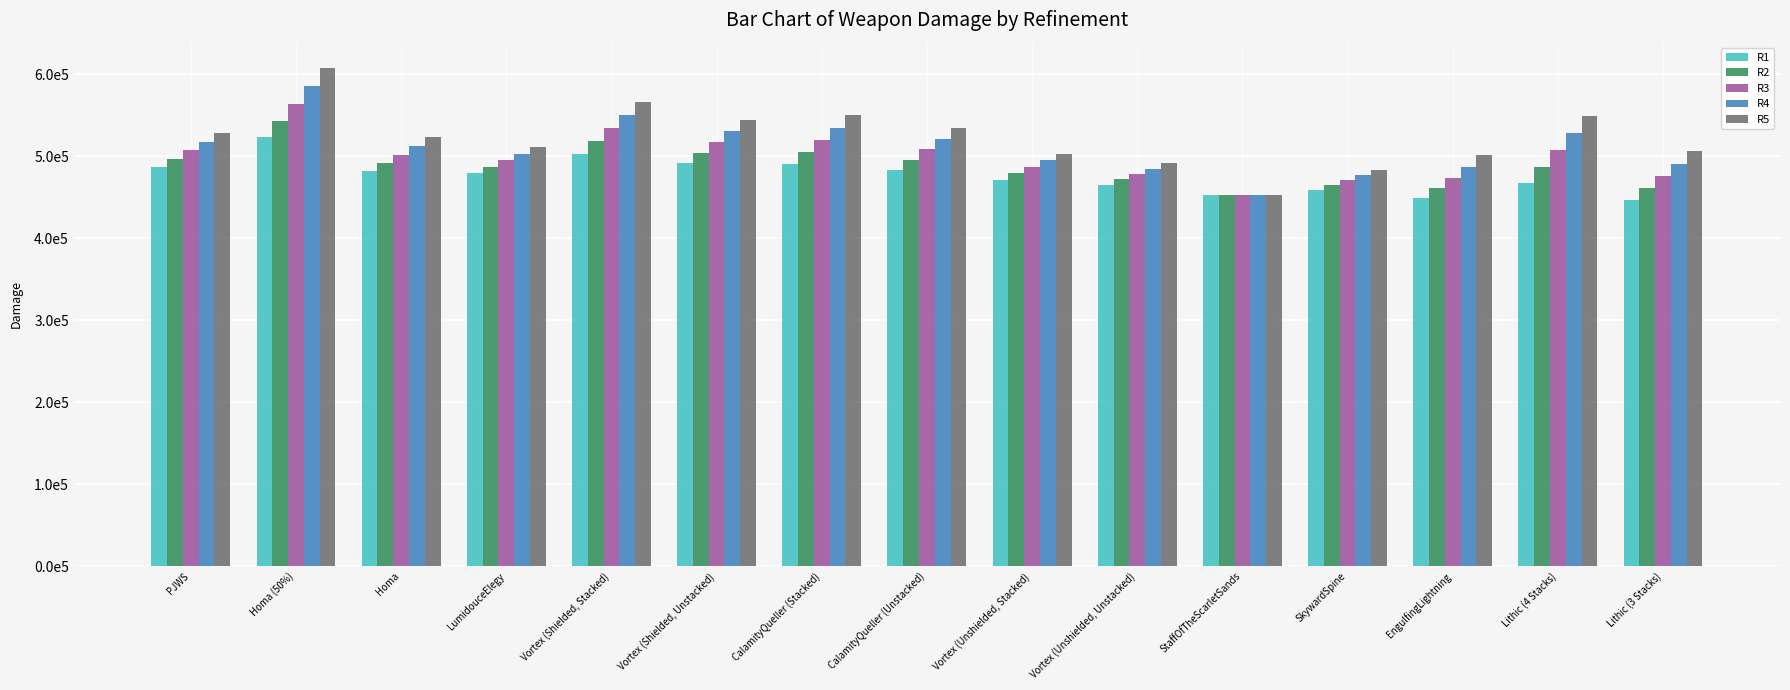

Reading left to right, extract all data points from this chart.

R1: PJWS=487044.6	Homa (50%)=523926.1	Homa=482399.6	LumidouceElegy=479214.2	Vortex (Shielded, Stacked)=503085.3	Vortex (Shielded, Unstacked)=491623.1	CalamityQueller (Stacked)=490285.2	CalamityQueller (Unstacked)=482896.5	Vortex (Unshielded, Stacked)=471276.7	Vortex (Unshielded, Unstacked)=465545.6	StaffOfTheScarletSands=453391.6	SkywardSpine=459517.3	EngulfingLightning=449749.0	Lithic (4 Stacks)=468084.0	Lithic (3 Stacks)=447236.6
R2: PJWS=497189.9	Homa (50%)=543436.3	Homa=492022.9	LumidouceElegy=487144.2	Vortex (Shielded, Stacked)=518989.5	Vortex (Shielded, Unstacked)=504661.8	CalamityQueller (Stacked)=505018.5	CalamityQueller (Unstacked)=495654.2	Vortex (Unshielded, Stacked)=479228.9	Vortex (Unshielded, Unstacked)=472065.0	StaffOfTheScarletSands=453391.6	SkywardSpine=465084.7	EngulfingLightning=461397.3	Lithic (4 Stacks)=487578.3	Lithic (3 Stacks)=461487.7
R3: PJWS=507446.6	Homa (50%)=564001.0	Homa=502173.5	LumidouceElegy=495074.3	Vortex (Shielded, Stacked)=534893.8	Vortex (Shielded, Unstacked)=517700.5	CalamityQueller (Stacked)=519955.9	CalamityQueller (Unstacked)=508564.7	Vortex (Unshielded, Stacked)=487181.0	Vortex (Unshielded, Unstacked)=478584.4	StaffOfTheScarletSands=453391.6	SkywardSpine=471499.0	EngulfingLightning=473890.2	Lithic (4 Stacks)=507911.1	Lithic (3 Stacks)=475940.5
R4: PJWS=517814.9	Homa (50%)=585620.1	Homa=512851.2	LumidouceElegy=503004.3	Vortex (Shielded, Stacked)=550798.1	Vortex (Shielded, Unstacked)=530739.2	CalamityQueller (Stacked)=535097.5	CalamityQueller (Unstacked)=521628.0	Vortex (Unshielded, Stacked)=495133.1	Vortex (Unshielded, Unstacked)=485103.7	StaffOfTheScarletSands=453391.6	SkywardSpine=477140.5	EngulfingLightning=487227.9	Lithic (4 Stacks)=528645.3	Lithic (3 Stacks)=490802.9
R5: PJWS=528294.8	Homa (50%)=608293.7	Homa=524056.2	LumidouceElegy=510934.4	Vortex (Shielded, Stacked)=566702.4	Vortex (Shielded, Unstacked)=543778.0	CalamityQueller (Stacked)=550443.1	CalamityQueller (Unstacked)=534844.0	Vortex (Unshielded, Stacked)=503085.3	Vortex (Unshielded, Unstacked)=491623.1	StaffOfTheScarletSands=453391.6	SkywardSpine=483792.7	EngulfingLightning=501410.3	Lithic (4 Stacks)=549782.1	Lithic (3 Stacks)=506058.2